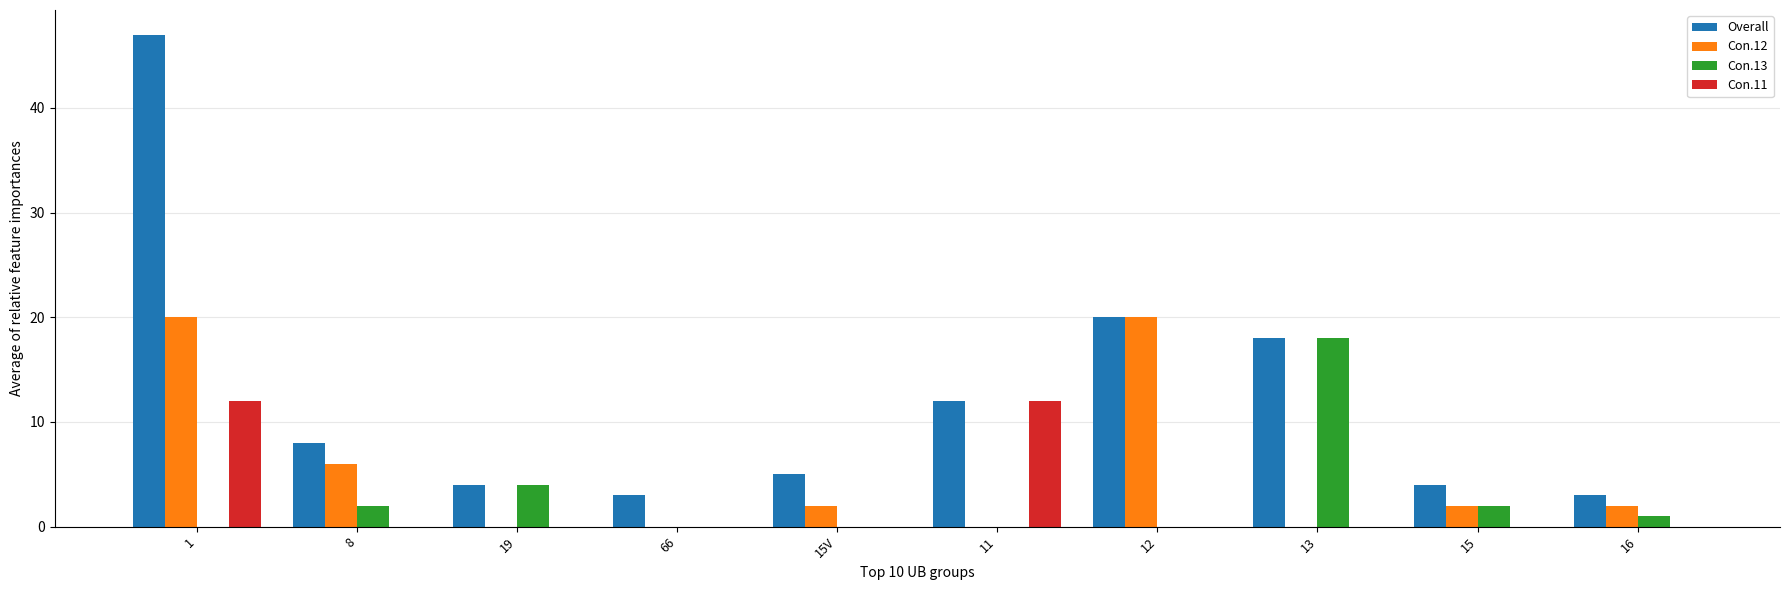

What is the sum of all Overall values?

124